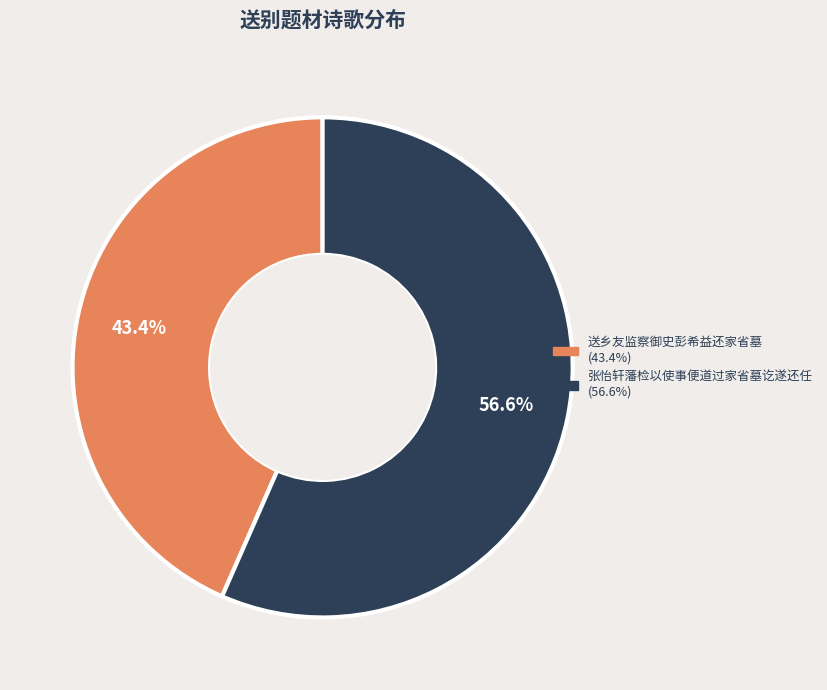

Approximately how many times larger is the value at 张怡轩藩检以使事便道过家省墓讫遂还任 compared to 送乡友监察御史彭希益还家省墓?

1.3